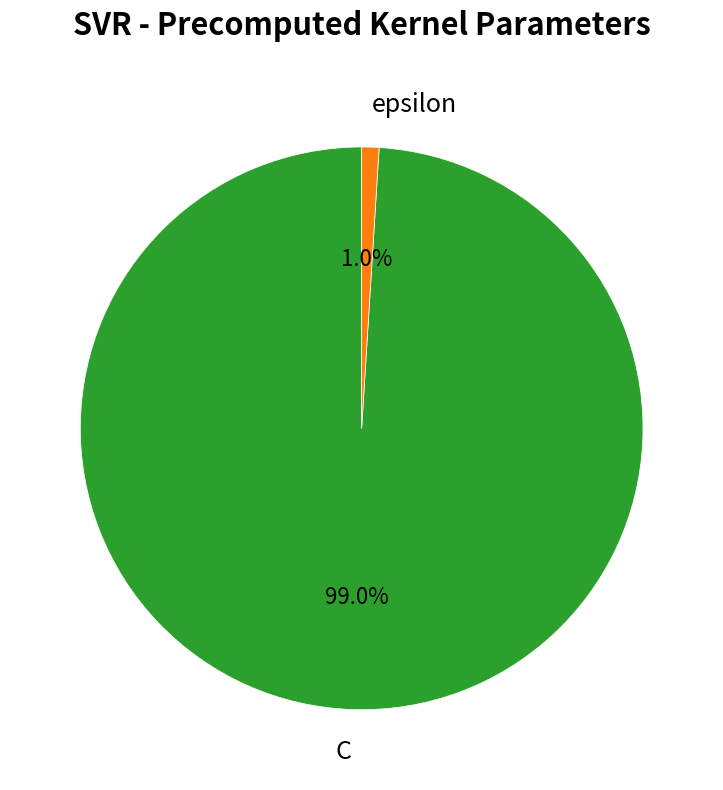

Which slice is the largest?

C